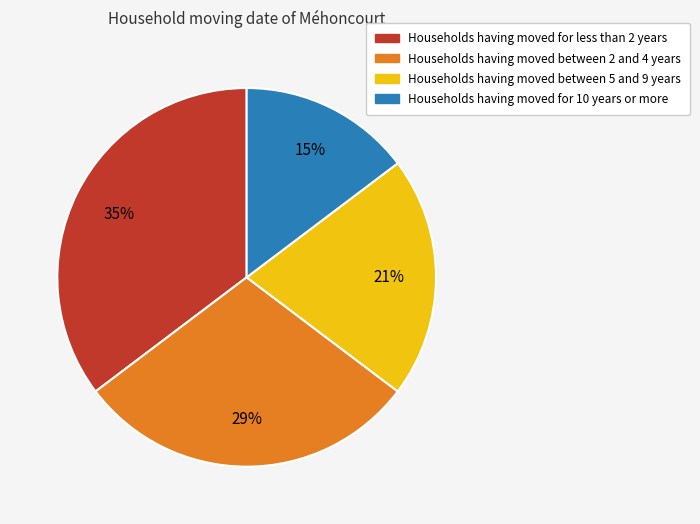

Does any single category account for the majority?

No